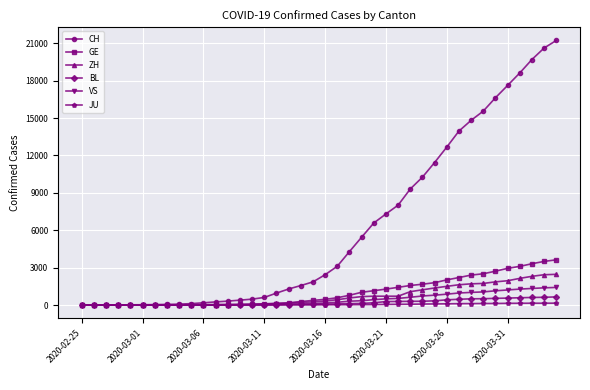

Which series has the widest spread of values?

CH